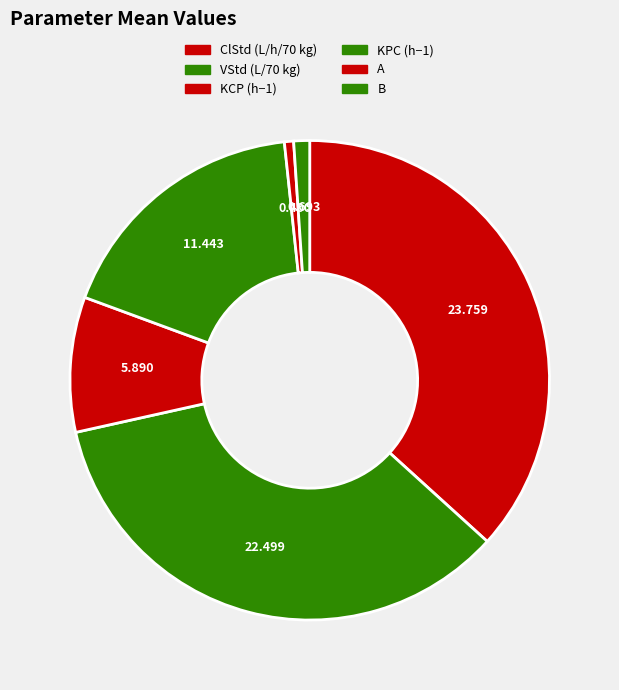

Which slice is the largest?

ClStd (L/h/70 kg)